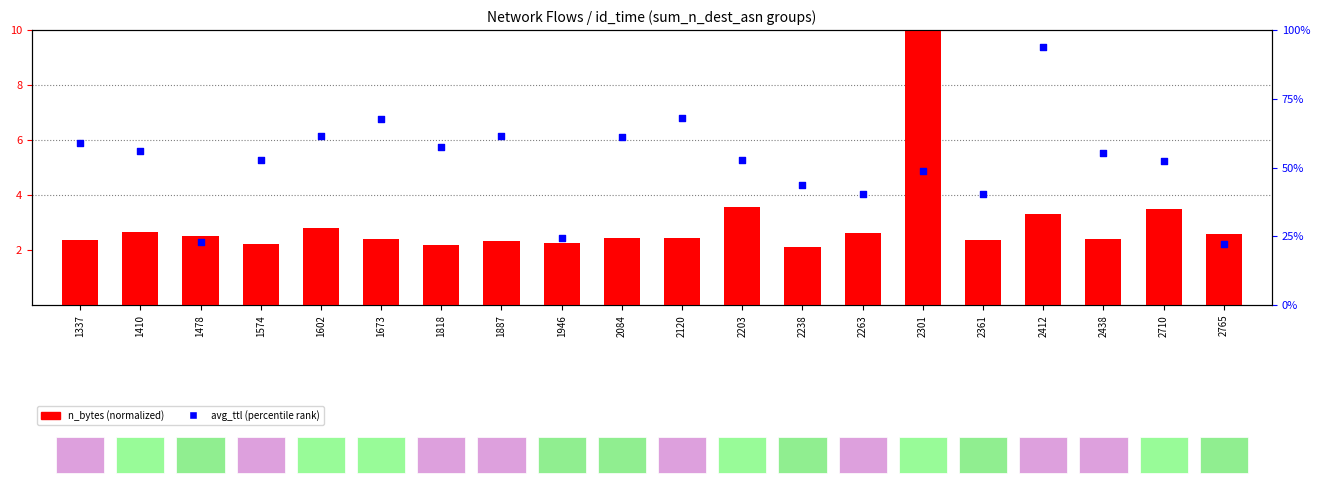

What are all the series names shown in the legend?

n_bytes (normalized), avg_ttl (percentile)